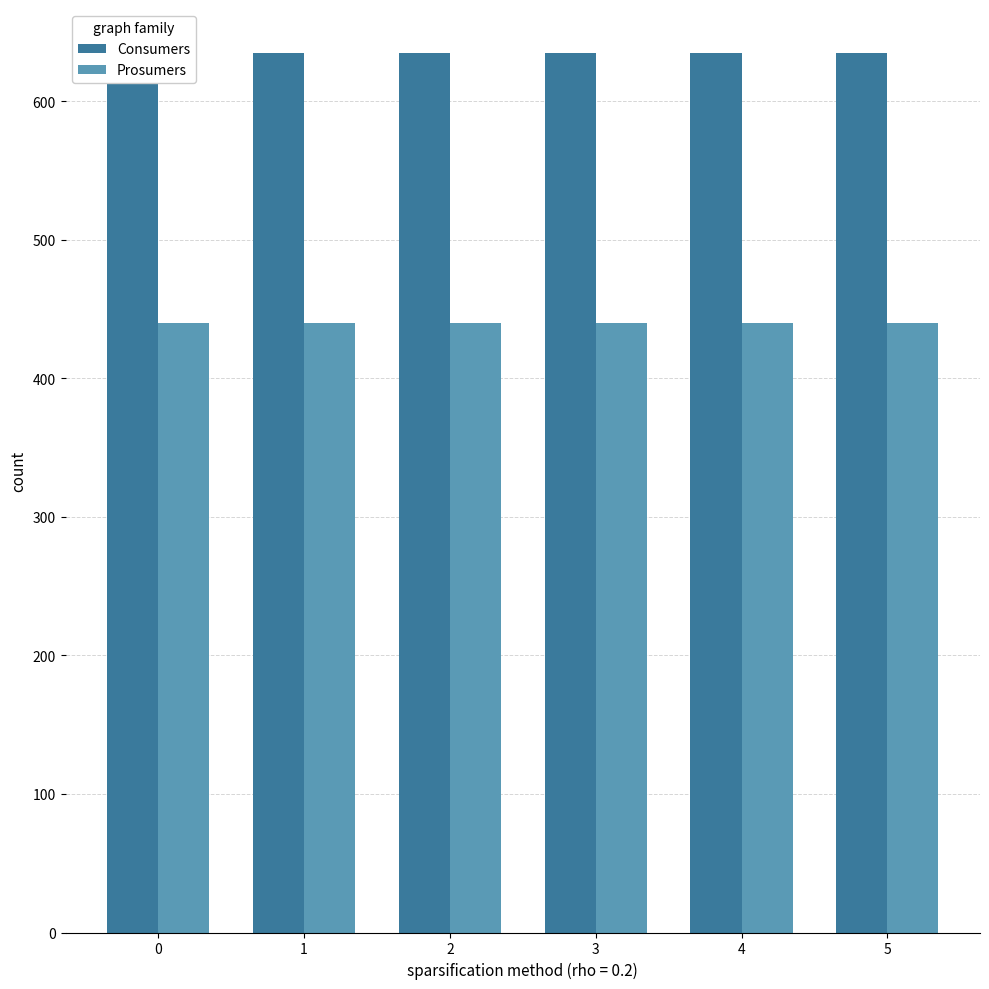

What is the total value across all series at 3?

1075